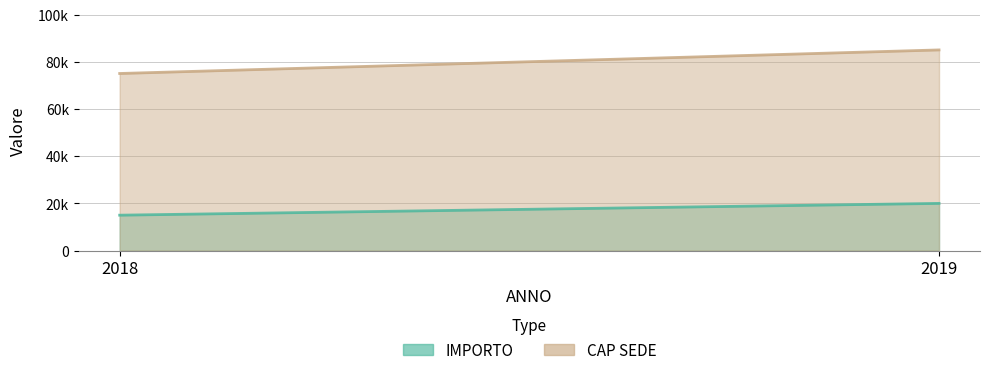

Which category has the lowest value across all series?

2018